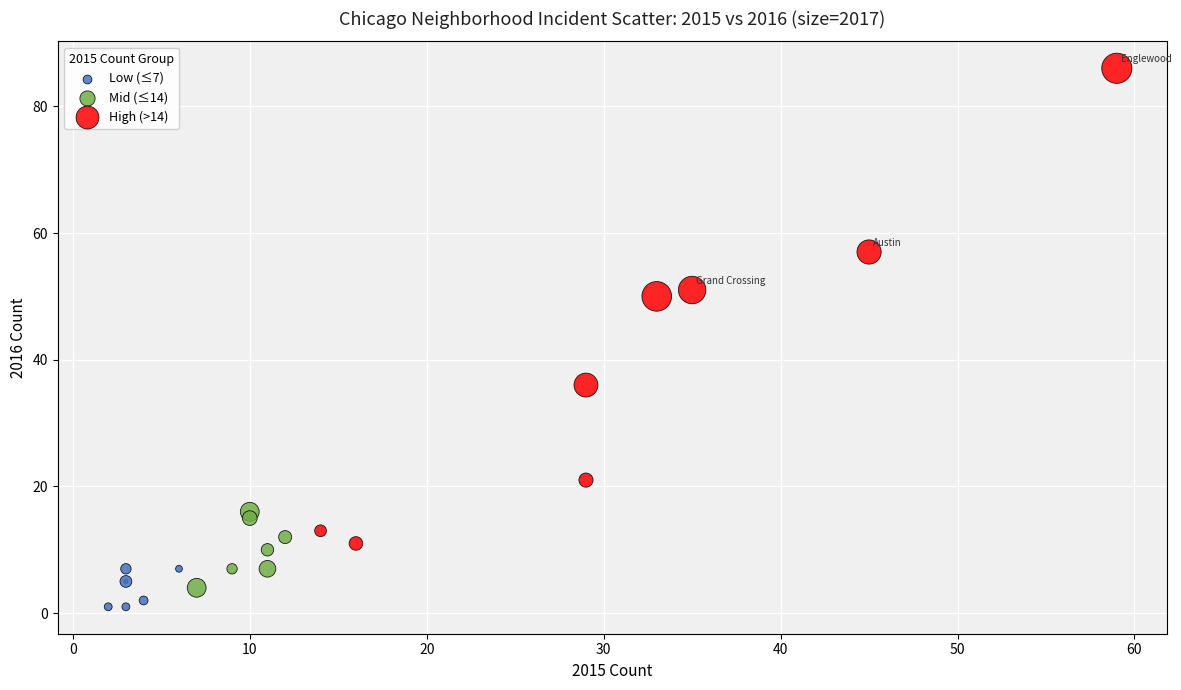

Which series contains the highest Y value?

High (>14)